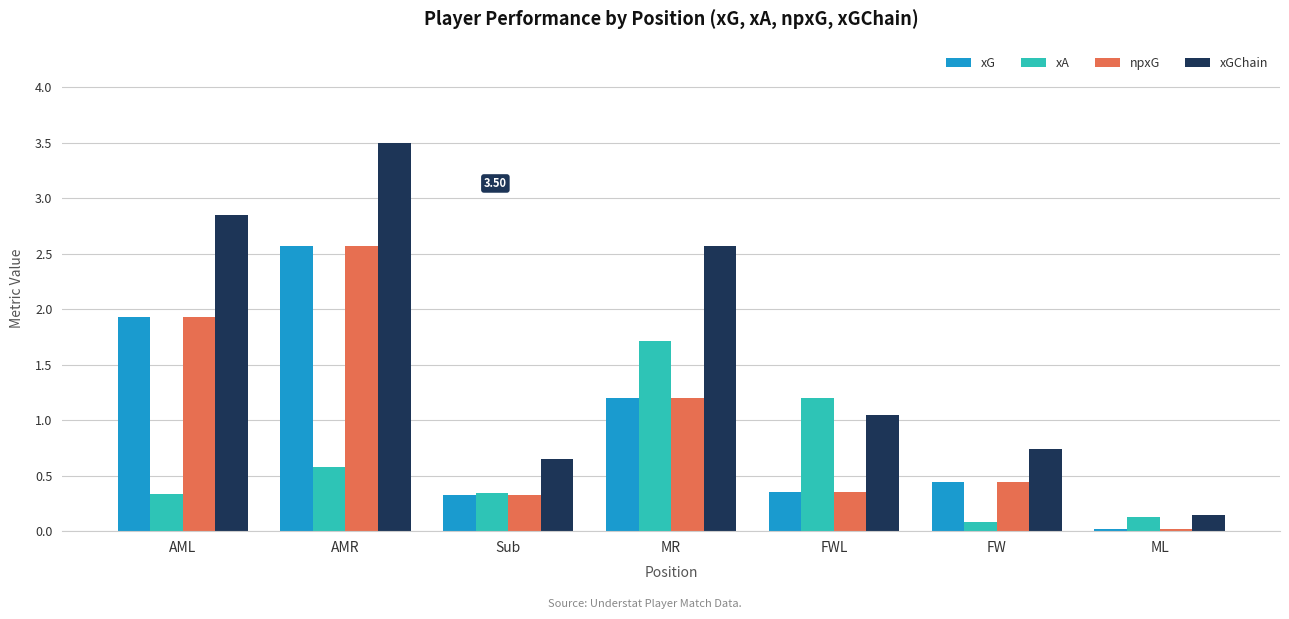

What is the difference between the maximum and minimum values in the npxG series?

2.5